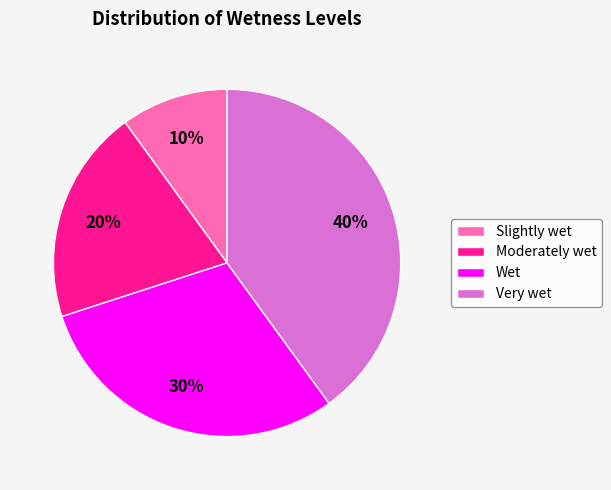

Between Very wet and Slightly wet, which is larger?

Very wet